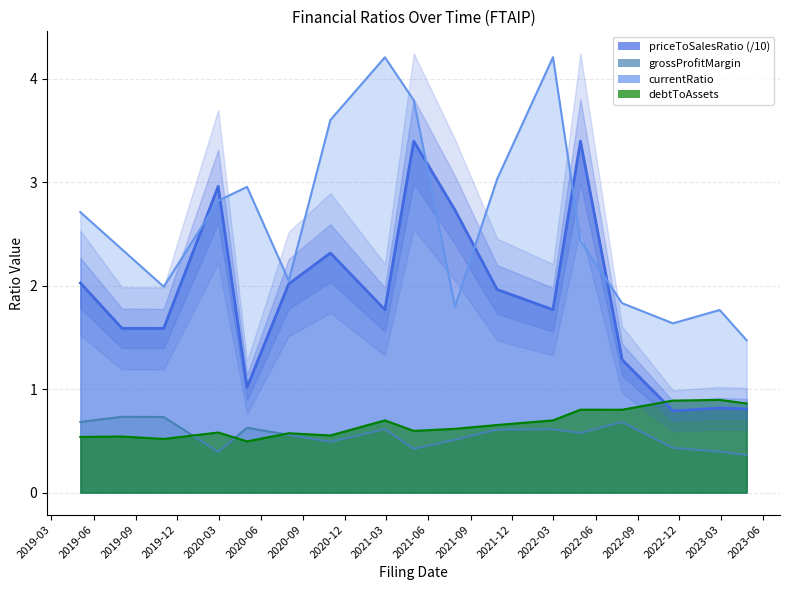

What is the sum of all debtToAssets values?

11.3